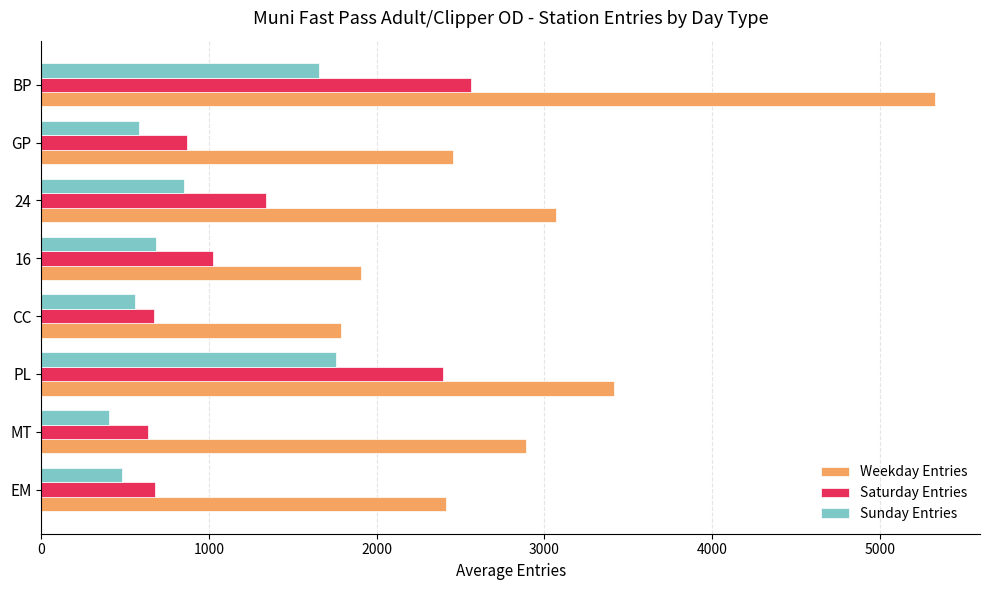

True or false: Saturday Entries has a value of 411.5 at GP.

False